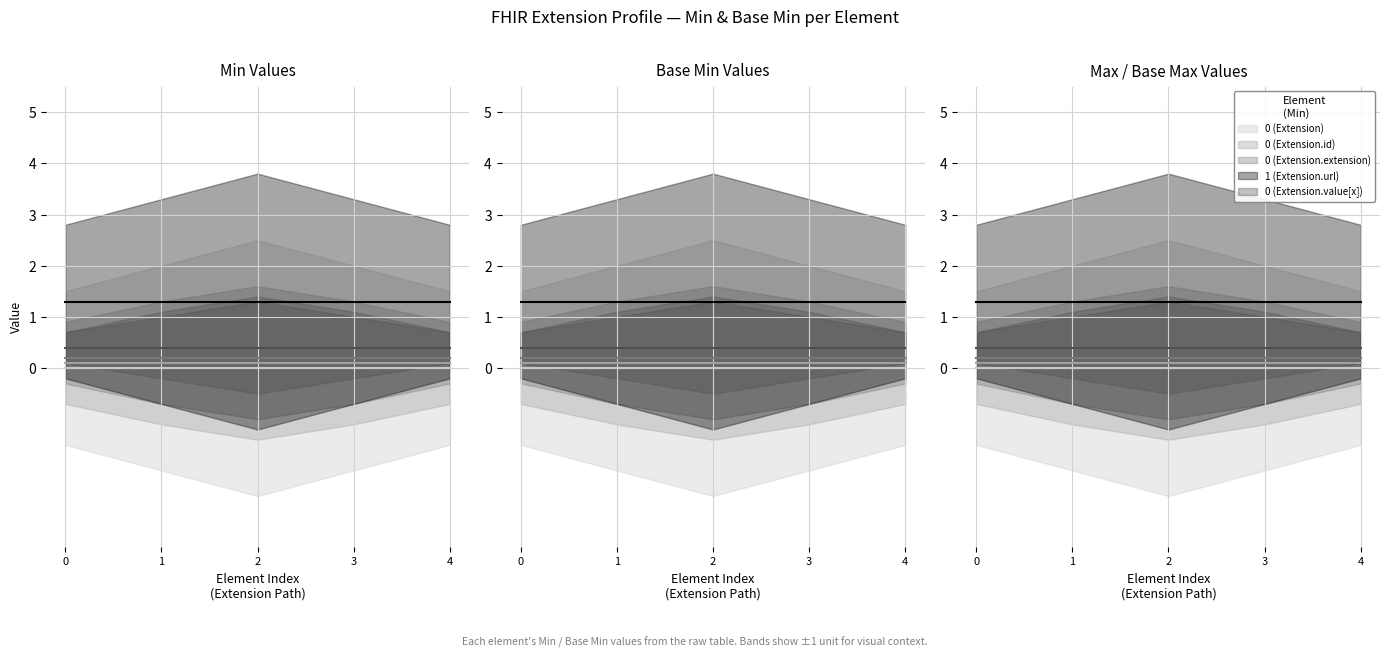

At which label is Extension.id (Min=0, Base Min=0) closest to 0?

Extension